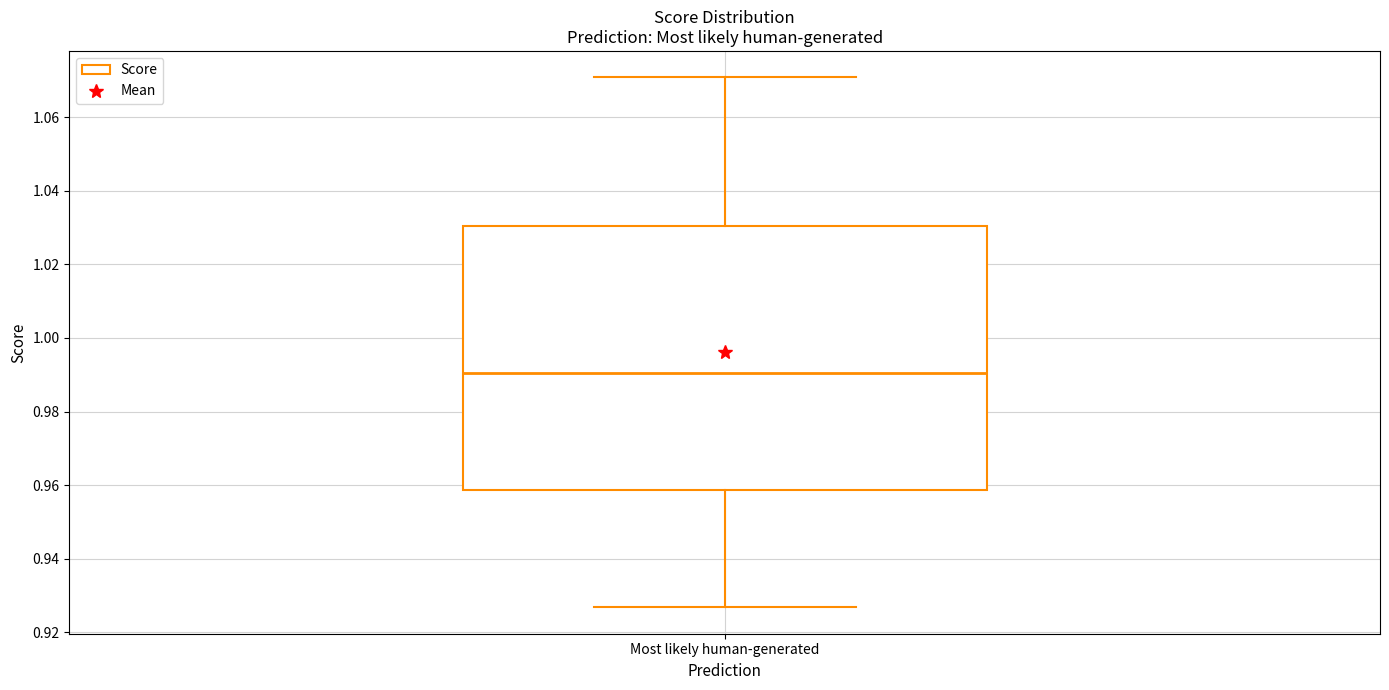

Read this box plot against the y-axis: the position of the median line, the range covered by the box, and the ends of both whiskers. The values are not printed on the chart, so give them approximately, as read against the axis.

median 0.990, box 0.958 to 1.030, whiskers 0.926 to 1.070